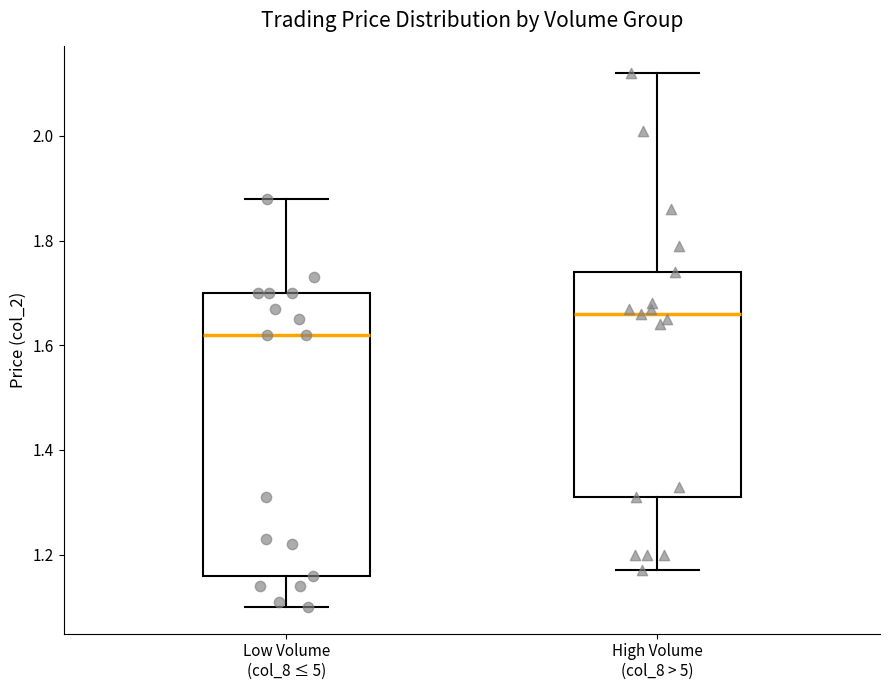

Reading left to right, read every box against the y-axis: the position of its median line, the range the box covers, and the ends of its whiskers. The values are not printed on the chart, so give them approximately, as read against the axis.

Low Volume (col_8 ≤ 5): median 1.62, box 1.16 to 1.70, whiskers 1.10 to 1.88
High Volume (col_8 > 5): median 1.66, box 1.32 to 1.74, whiskers 1.18 to 2.12